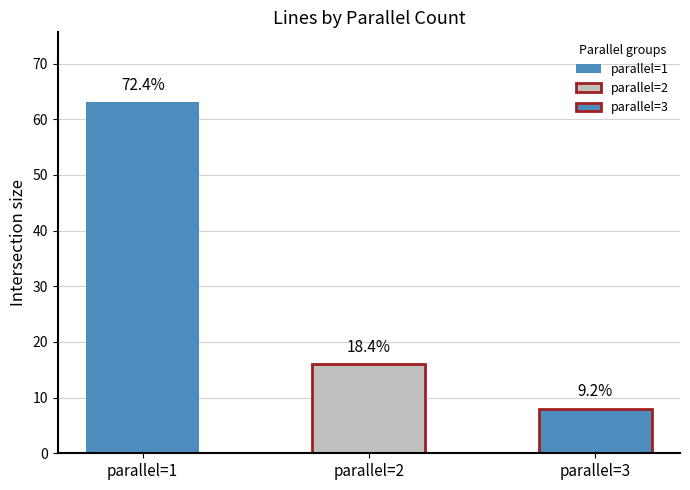

What is the total value across all series at 3?

8.0